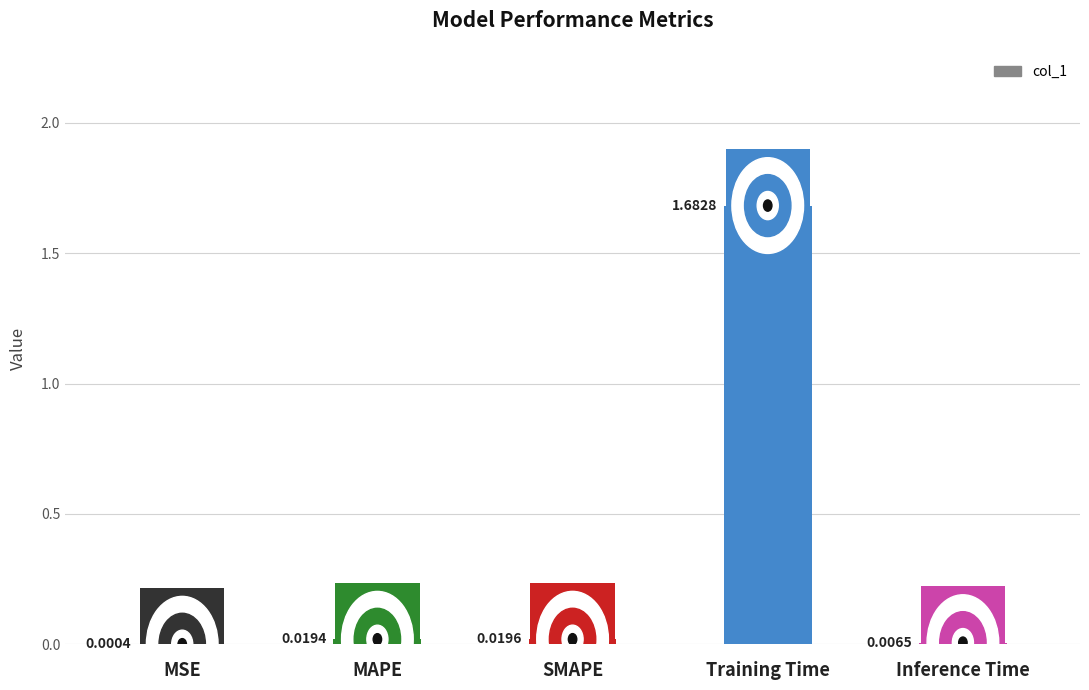

Which has a higher value, SMAPE or MSE?

SMAPE